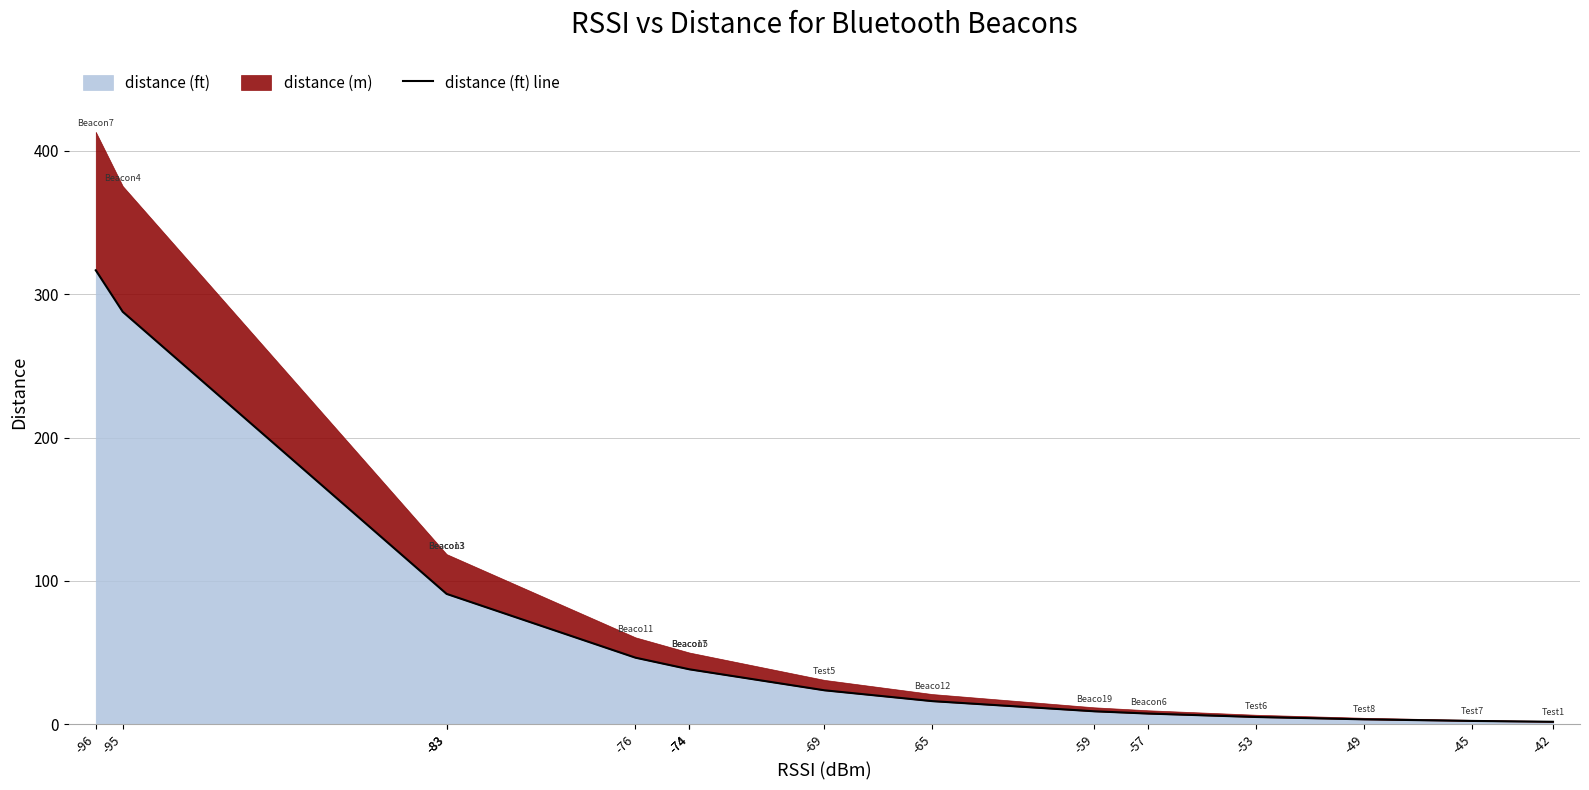

Does the chart have visible grid lines?

Yes